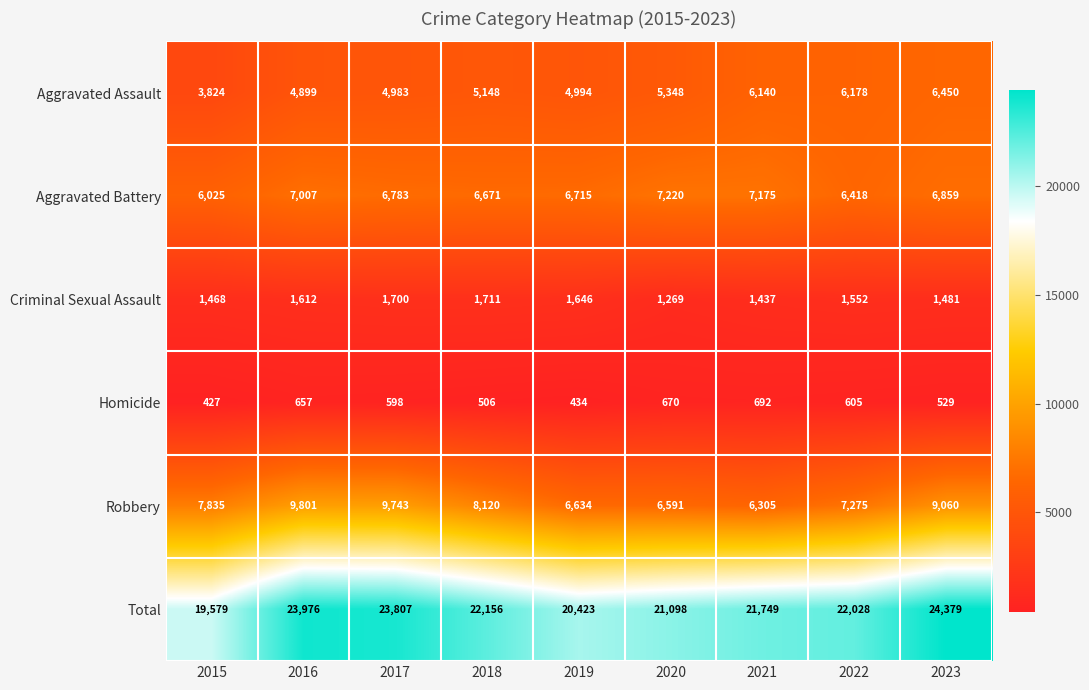

What is the total value across all series at 2019?

40846